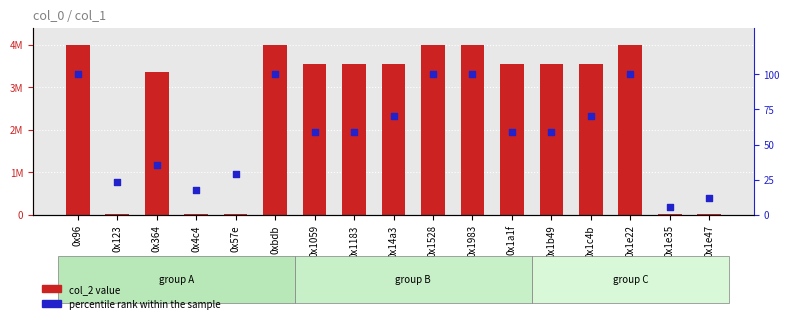

Is the value of col_2 at 0x1059 greater than the value of percentile rank within the sample at 0x1059?

Yes